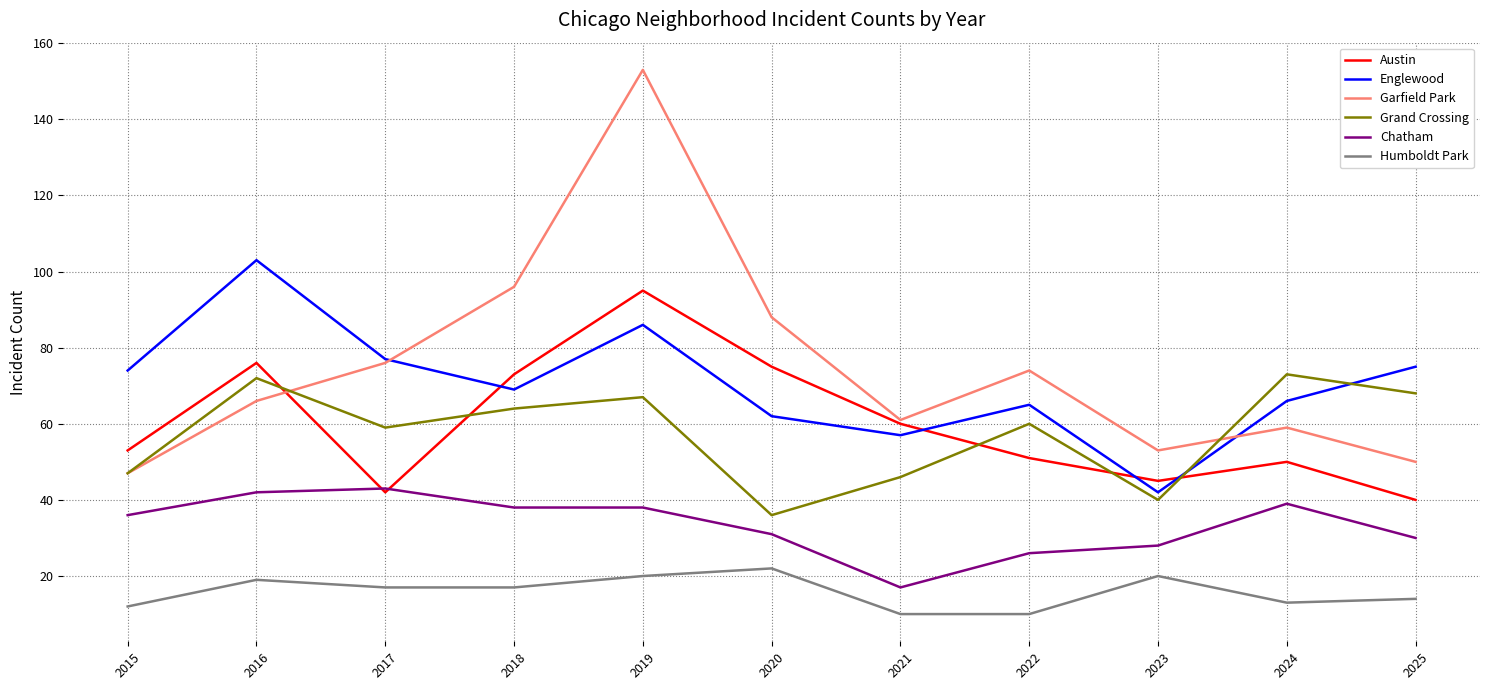

What is the spread (max minus min) of values at 2020?

66